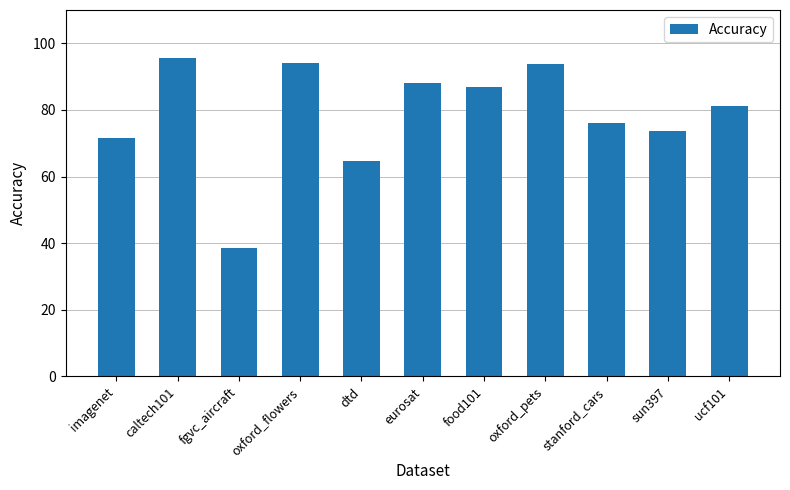

At which label does the data first exceed 81?

caltech101